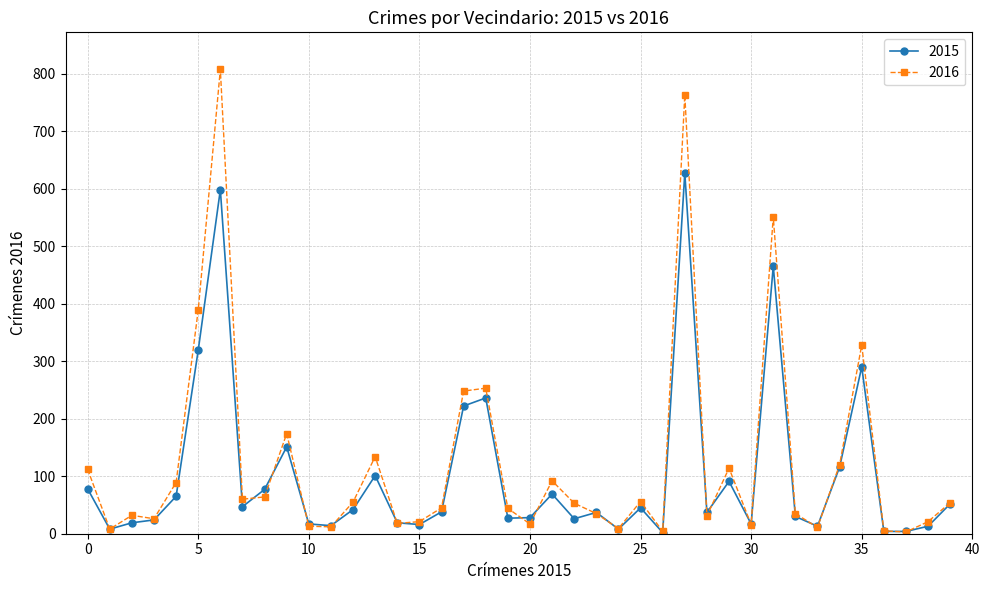

True or false: 2015 has more than 2 interior local peaks.

True